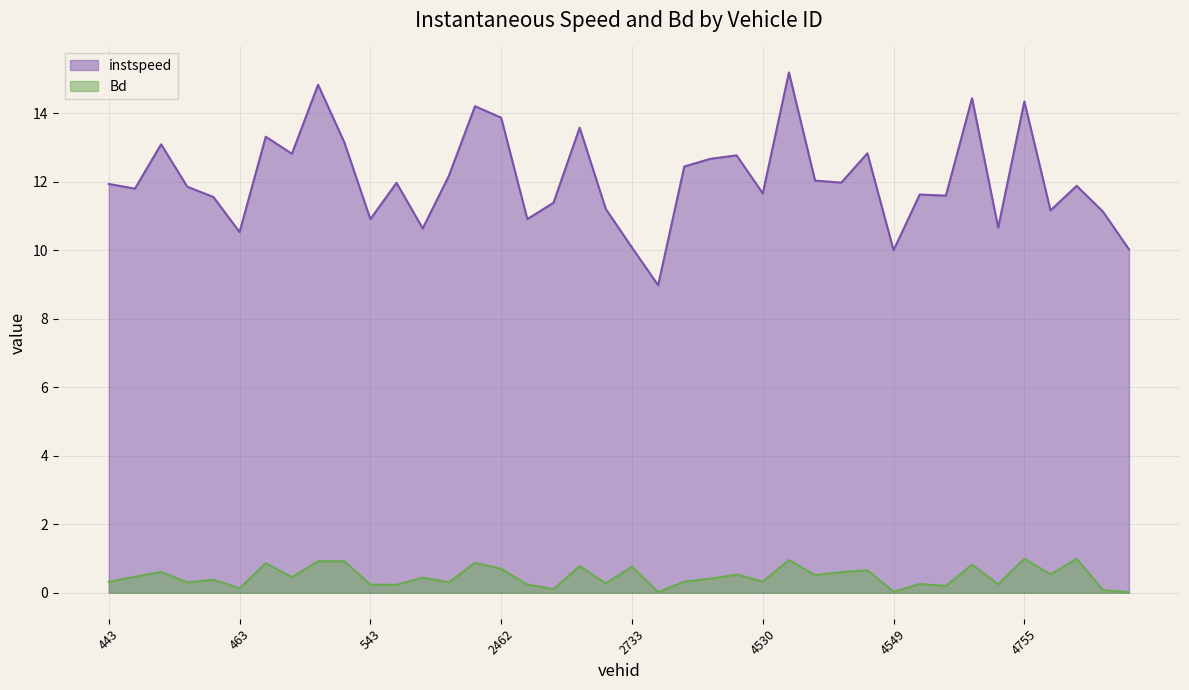

At which label does instspeed first exceed 11?

443